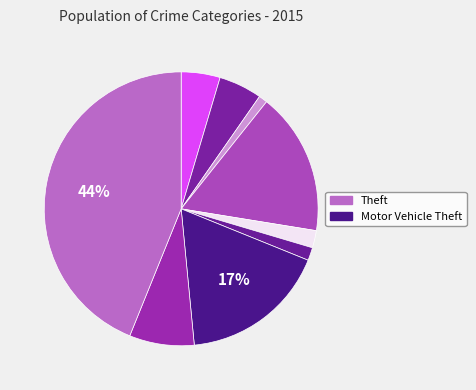

Which slice is the largest?

Theft